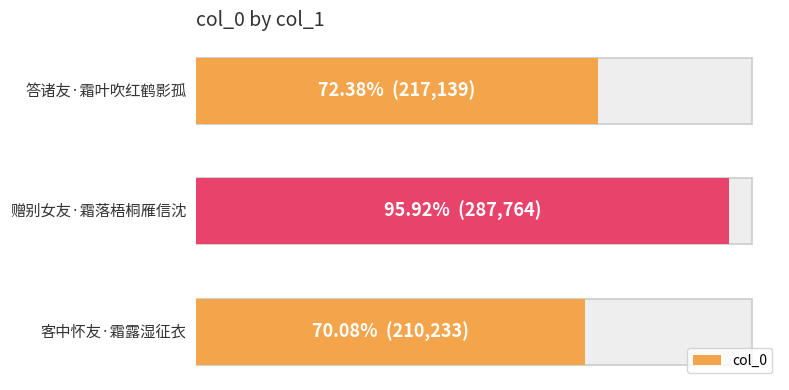

What is the greatest value displayed?

287764